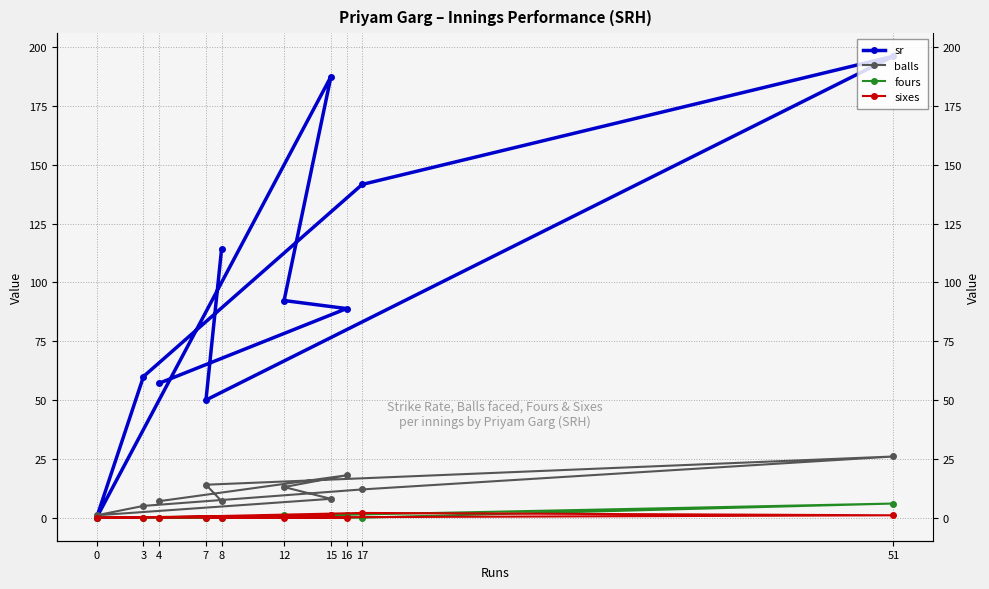

What is the difference between the highest and lowest values at 17?

141.7